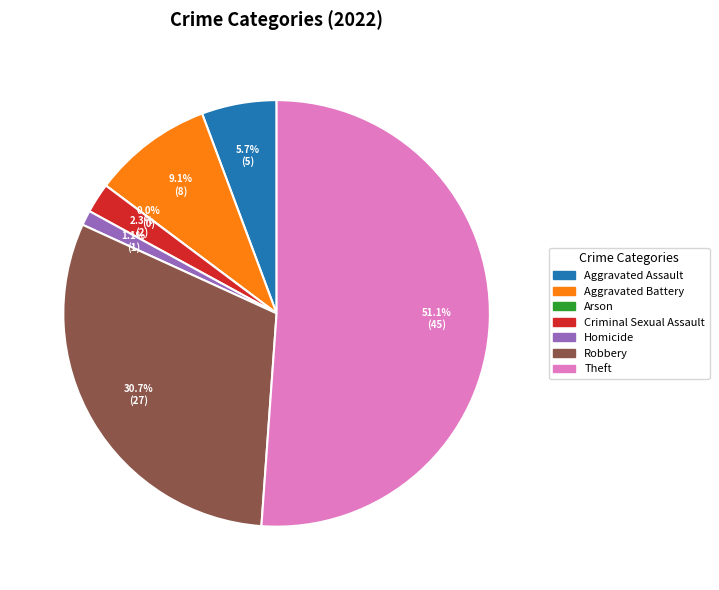

What is the ratio of the value at Aggravated Battery to the value at Robbery?

0.3